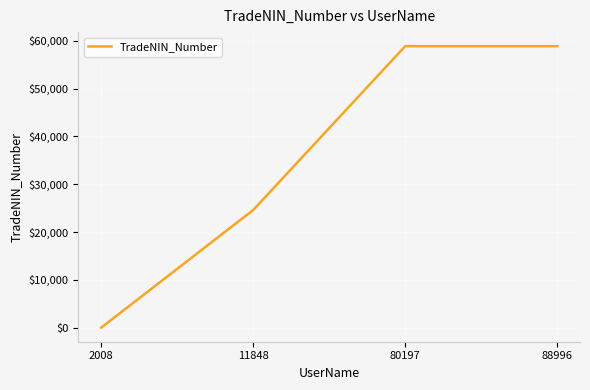

At which category does the chart reach its minimum across all series?

2008